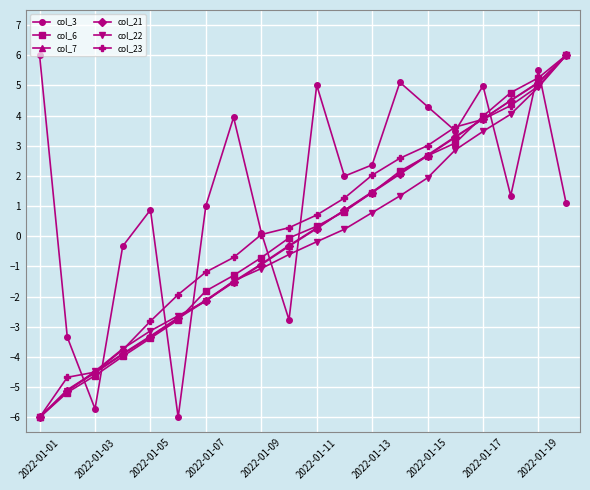

Which series has the largest total across all categories?

col_3